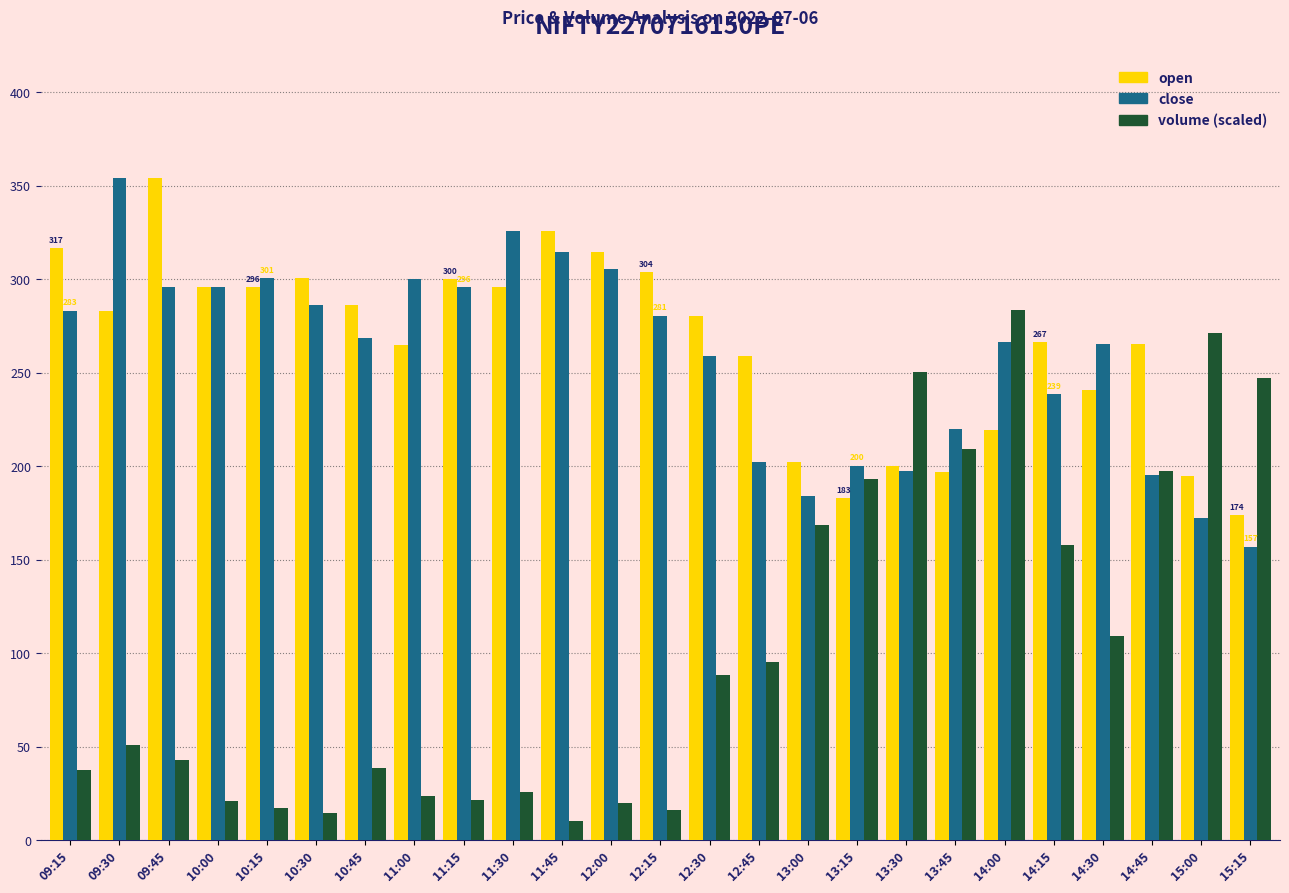

What is the total value across all series at 12:45?

557.2